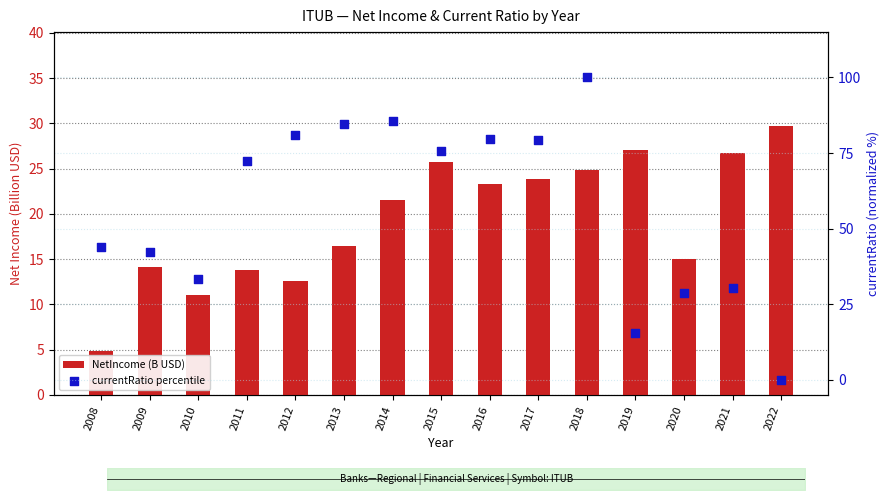

Which series has the largest Y range (max minus min)?

currentRatio percentile